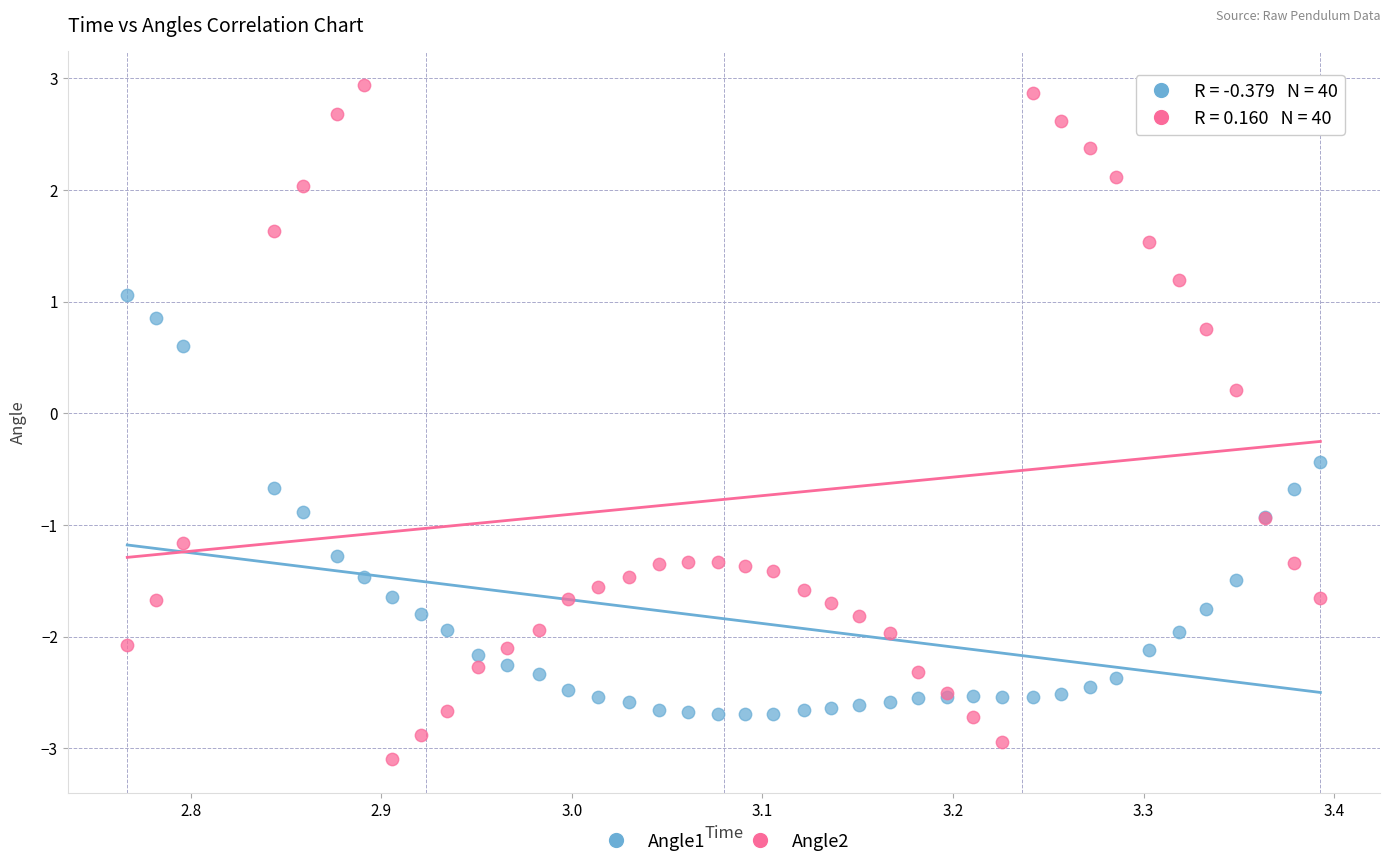

Which series contains the lowest Y value?

Angle2